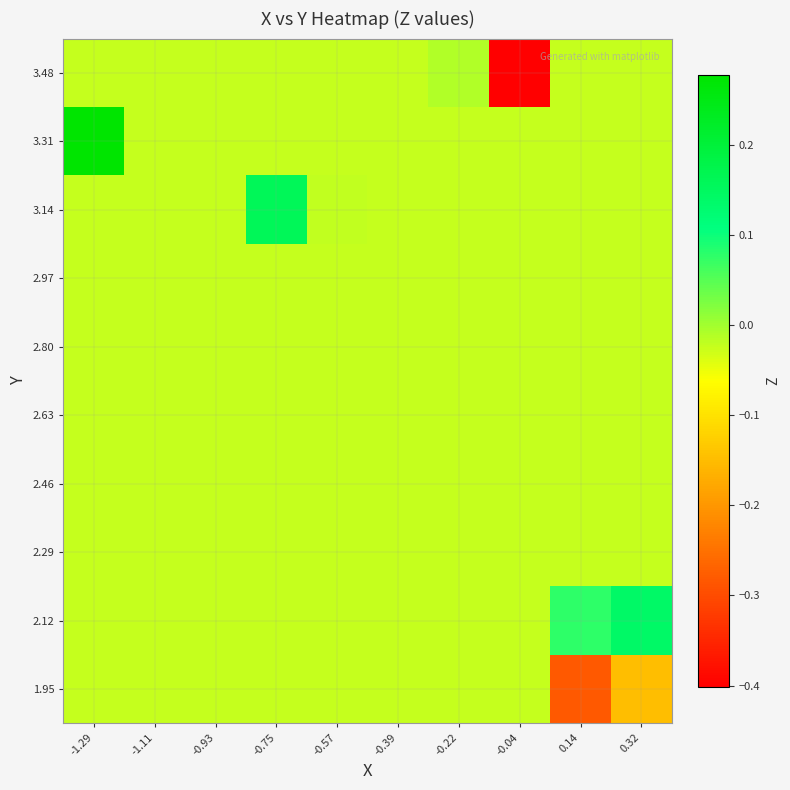

How many series are shown in this chart?

10